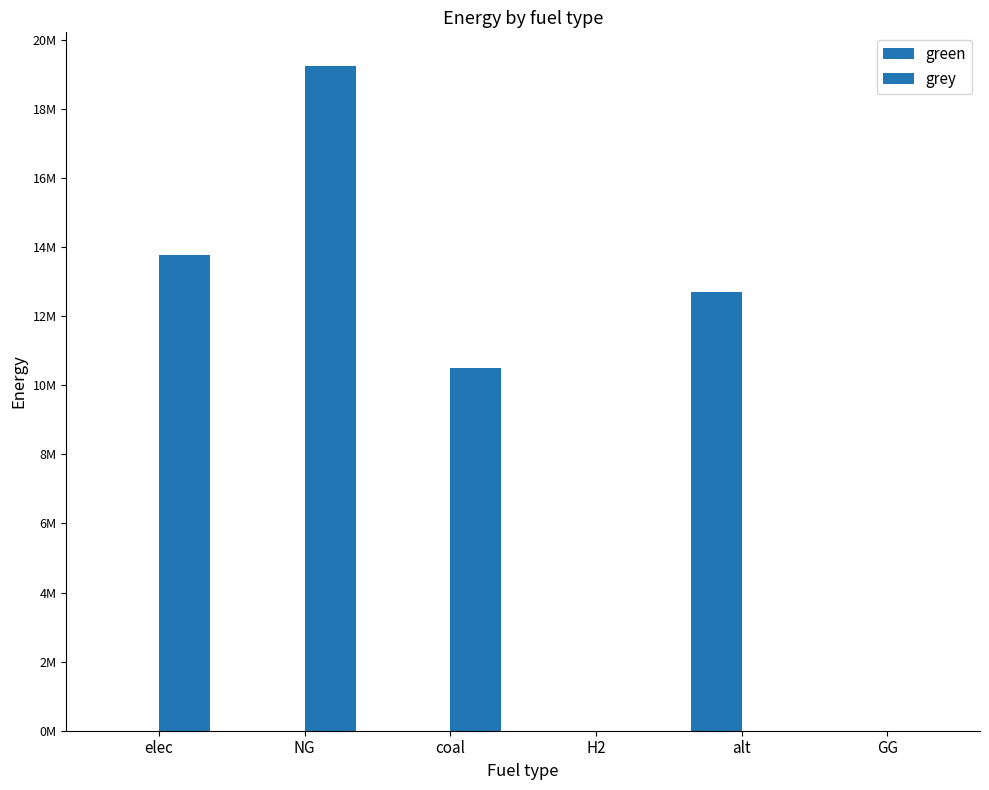

What is the label of the 5th bar from the right?

NG